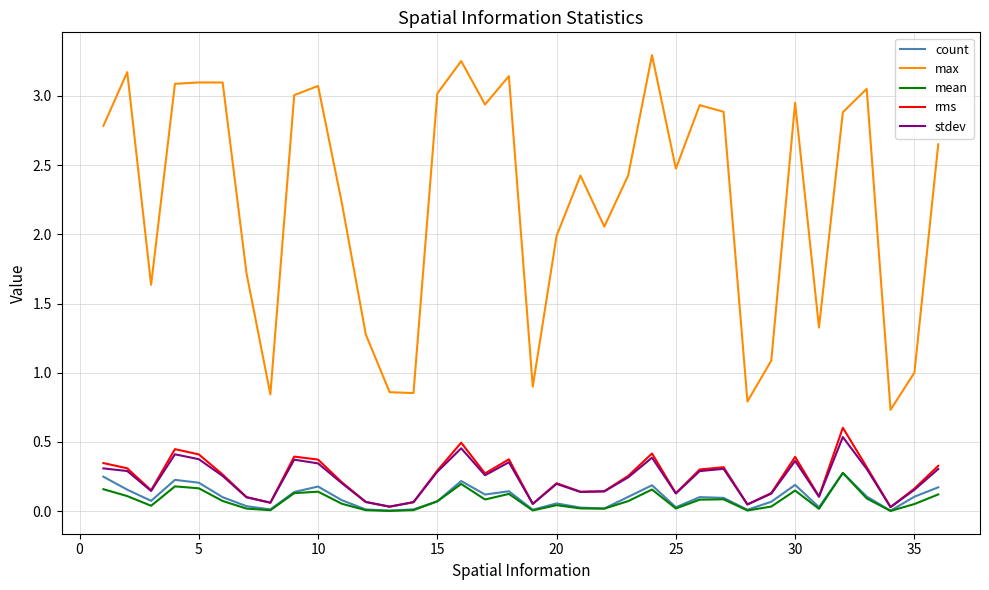

Which series has the widest spread of values?

max